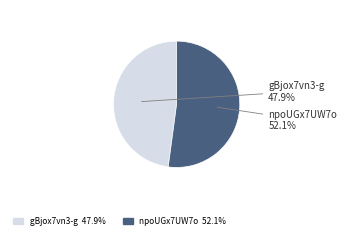

Is there any slice that represents more than half of the pie?

Yes